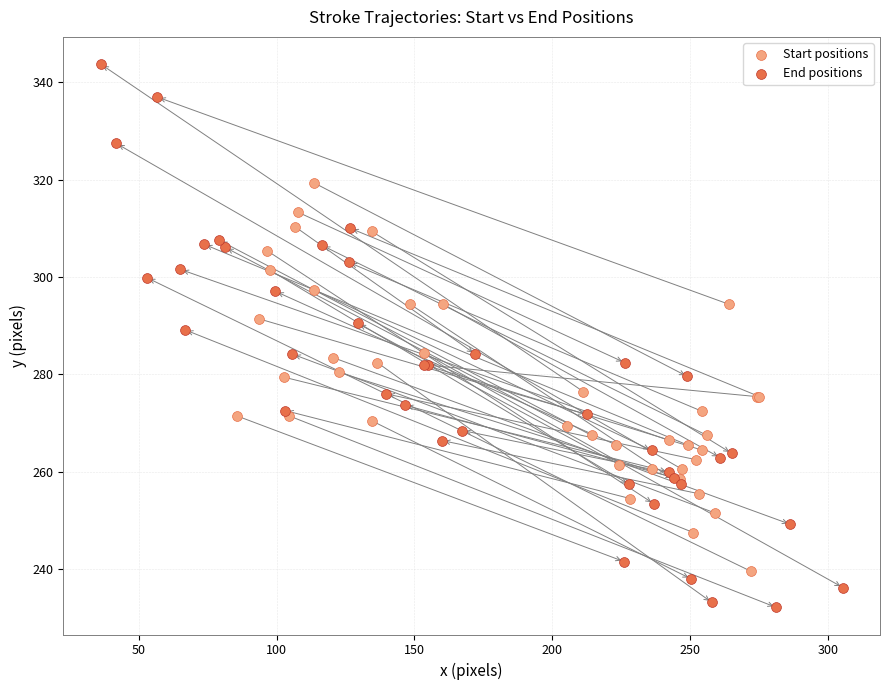

Which series contains the highest Y value?

End positions